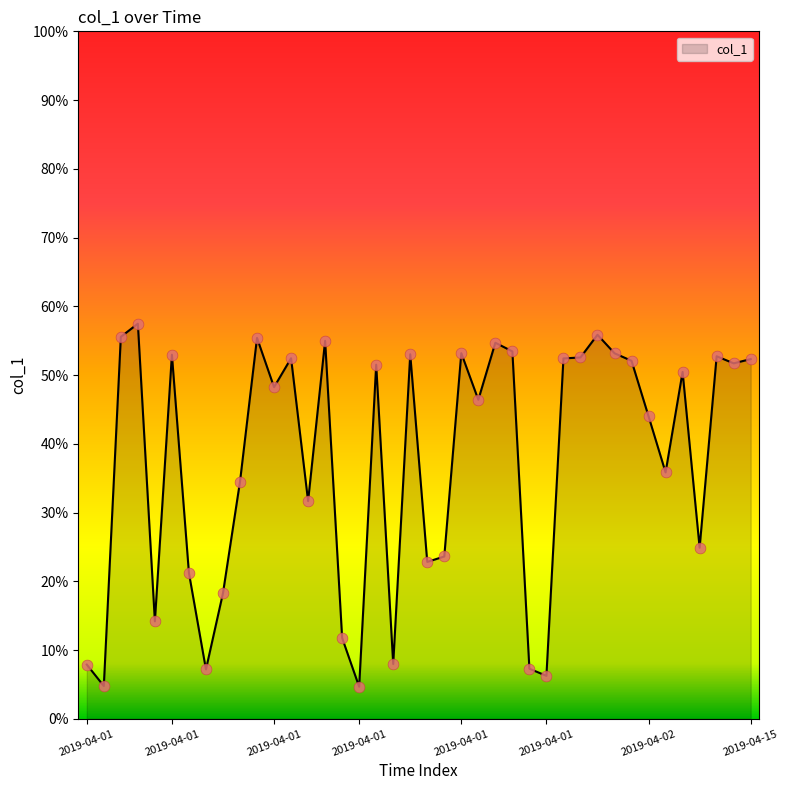

What is the greatest value displayed?

57.5